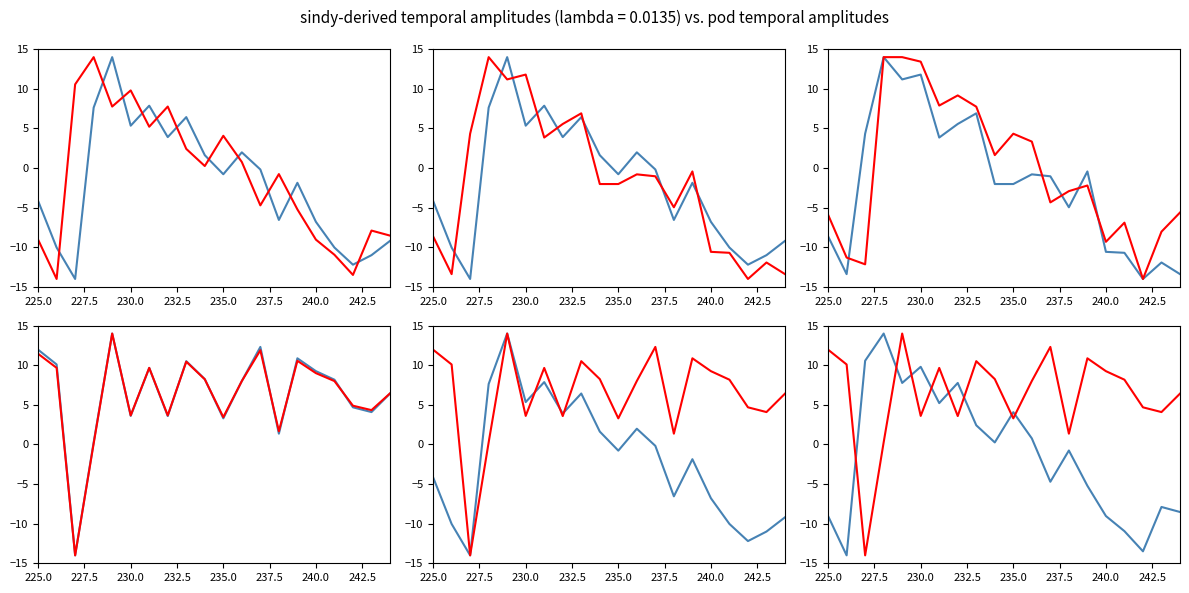

Is it true that change equals 3.7 at 230.0?

True